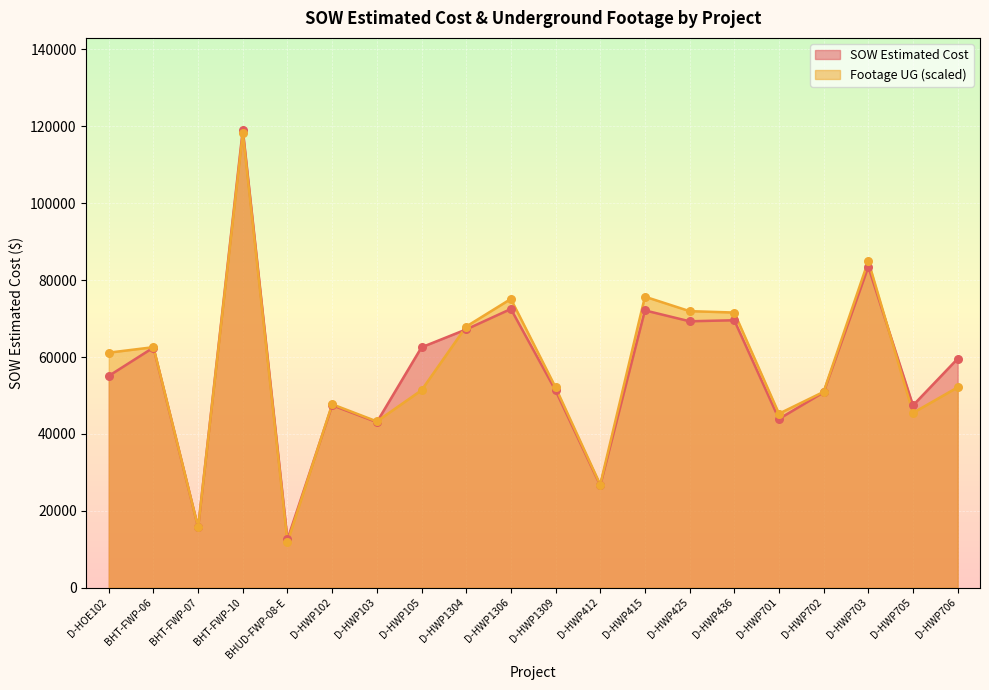

Which series has the largest total across all categories?

SOW Estimated Cost